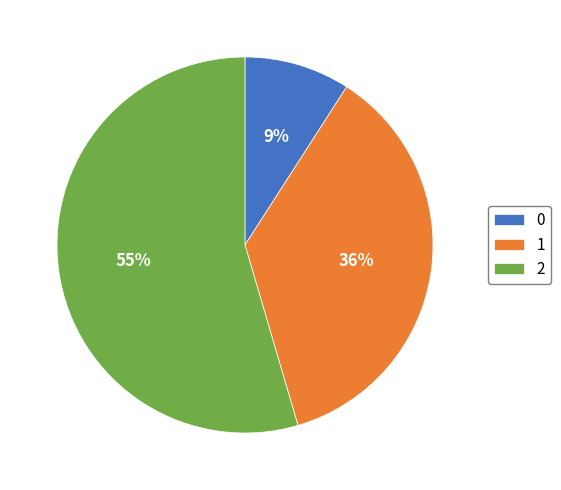

Does any single category account for the majority?

Yes